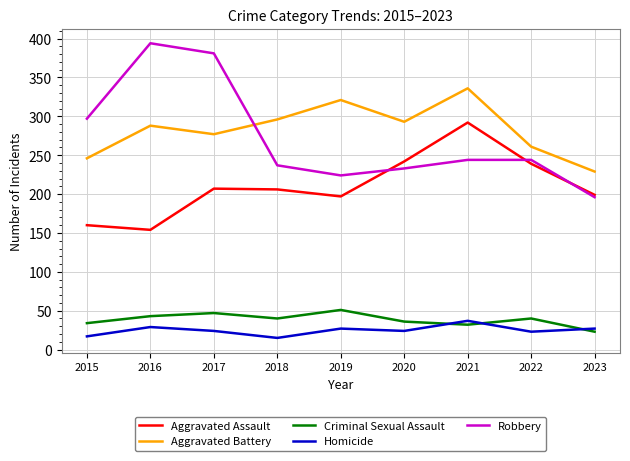

True or false: Homicide and Aggravated Assault intersect in this chart.

False